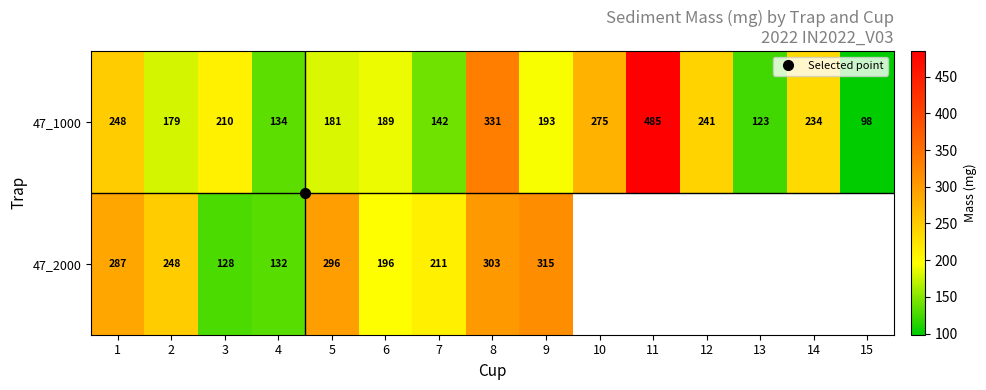

What is the highest value of the 47_2000 series?

314.6